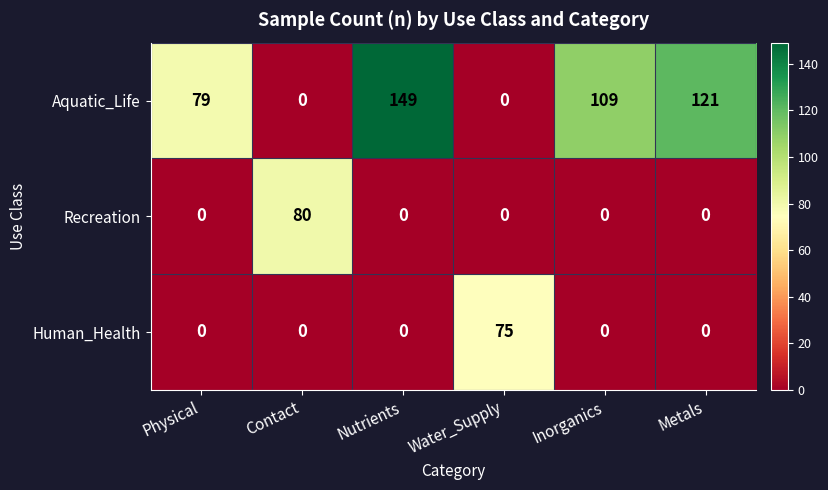

Which series has the largest total across all categories?

Aquatic_Life